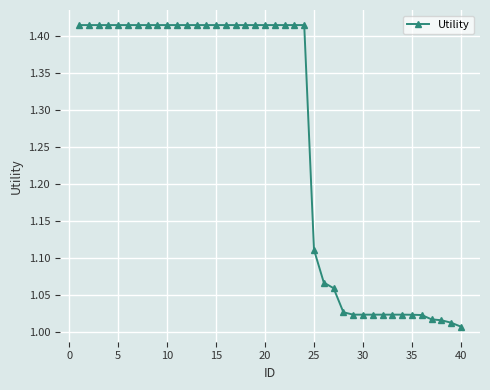

What is the difference between the maximum and second lowest values?

0.4